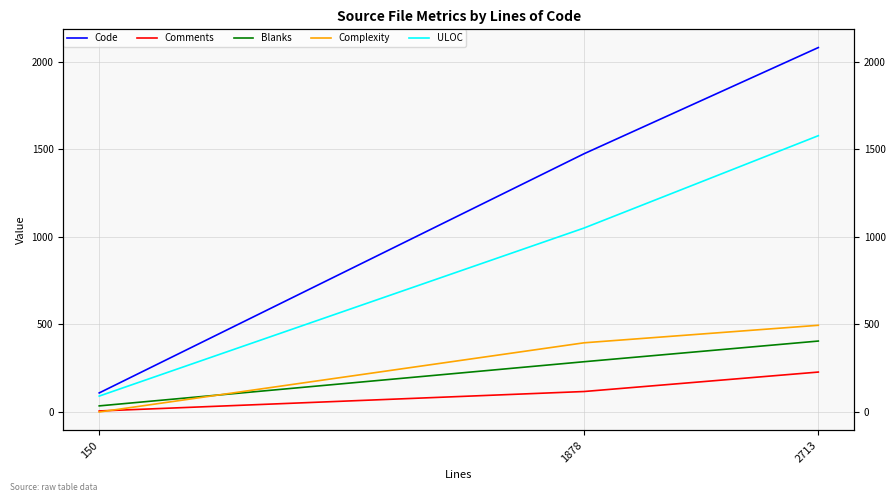

List the labels in order of Comments value, largest first.

2713, 1878, 150